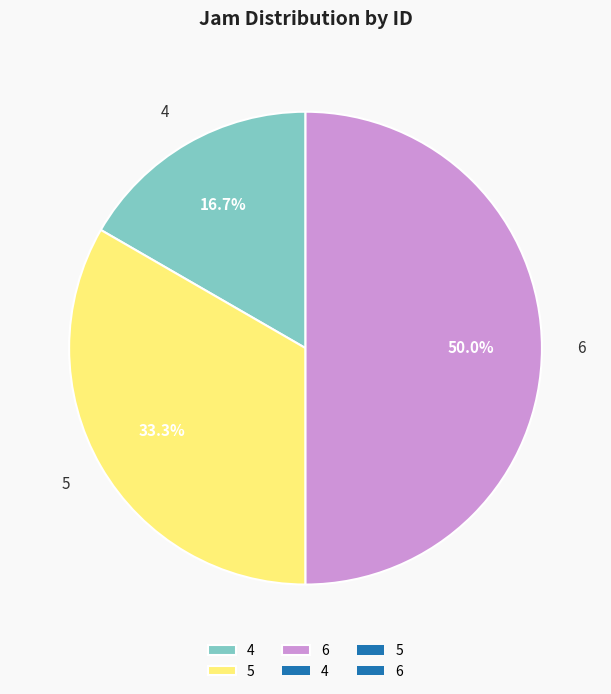

To the nearest percent, what is the combined percentage of 4 and 6?

67%